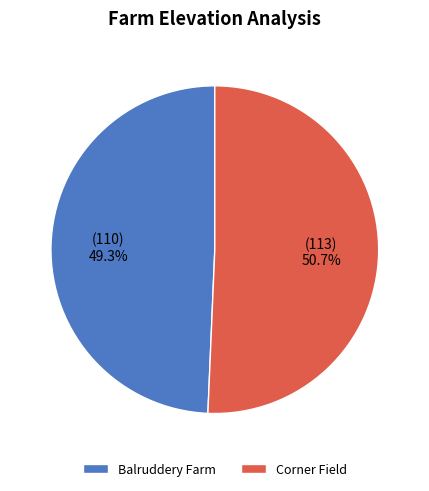

Approximately how many times larger is the value at Corner Field compared to Balruddery Farm?

1.0